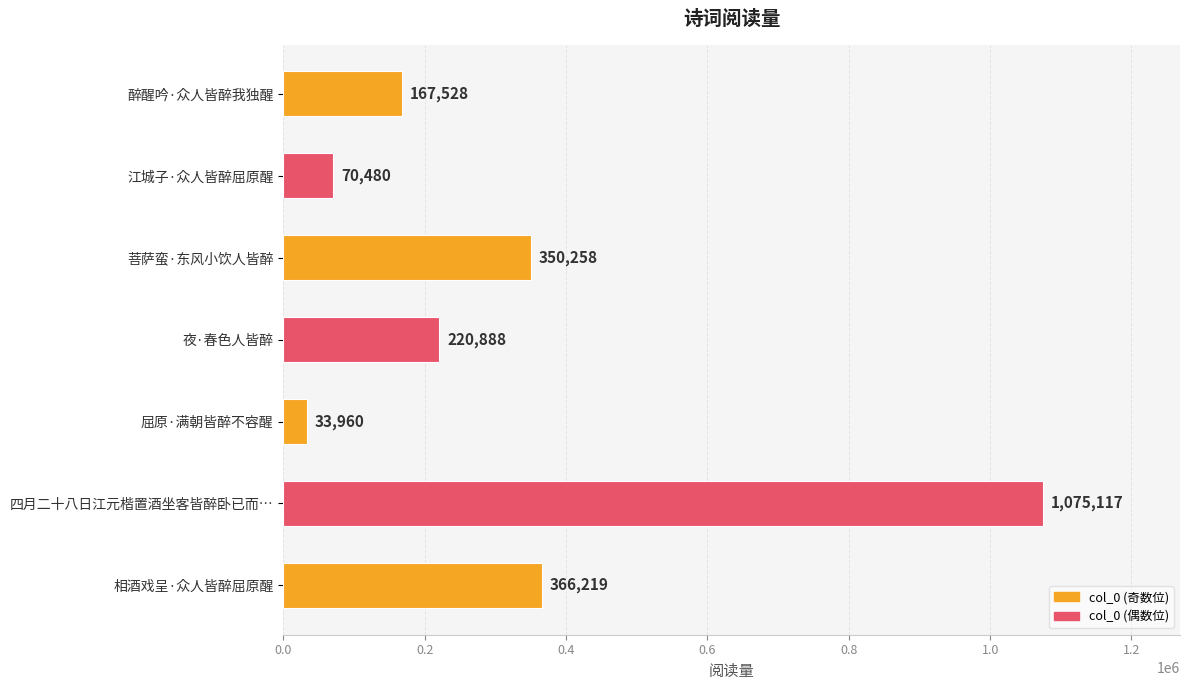

At which category does the chart reach its peak across all series?

四月二十八日江元楷置酒坐客皆醉卧已而…